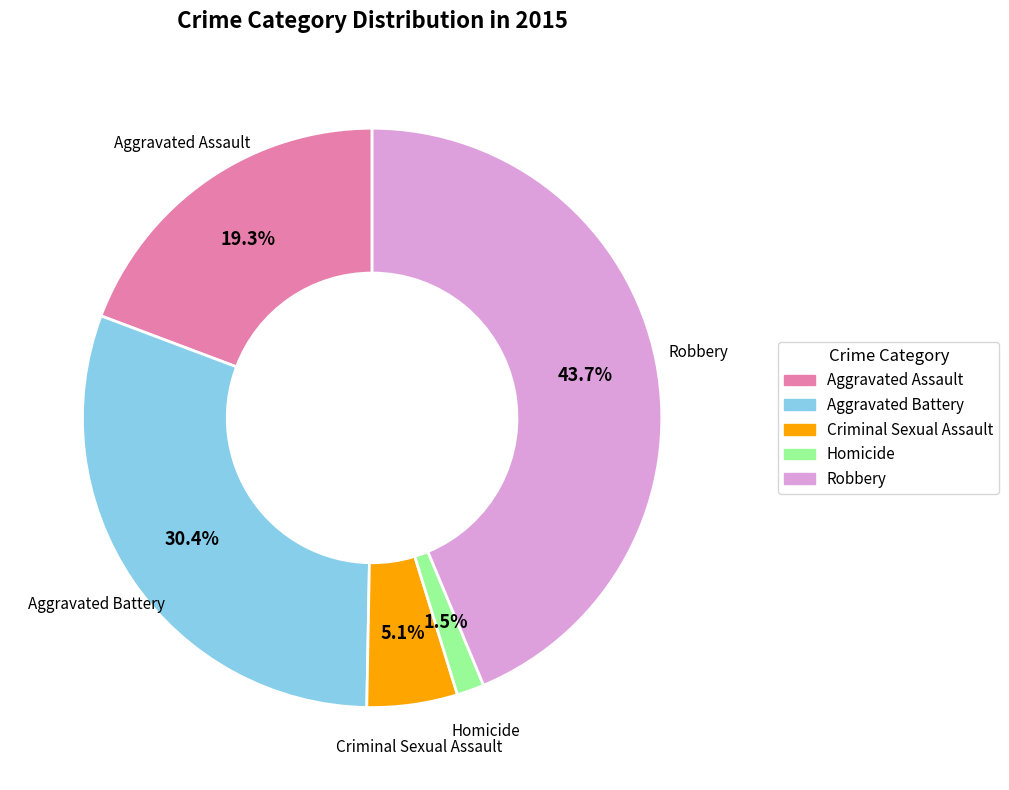

What percentage is NOT represented by Homicide?

98.5%